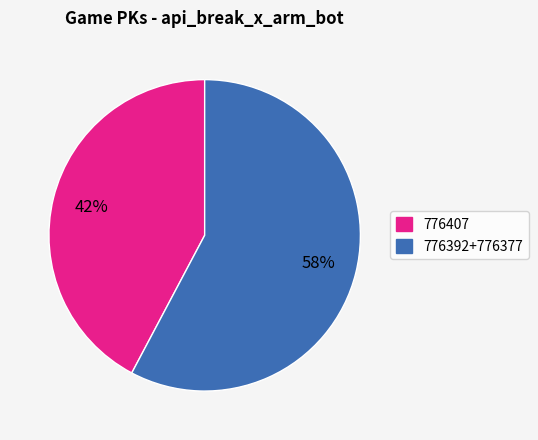

How many segments does this pie chart have?

2